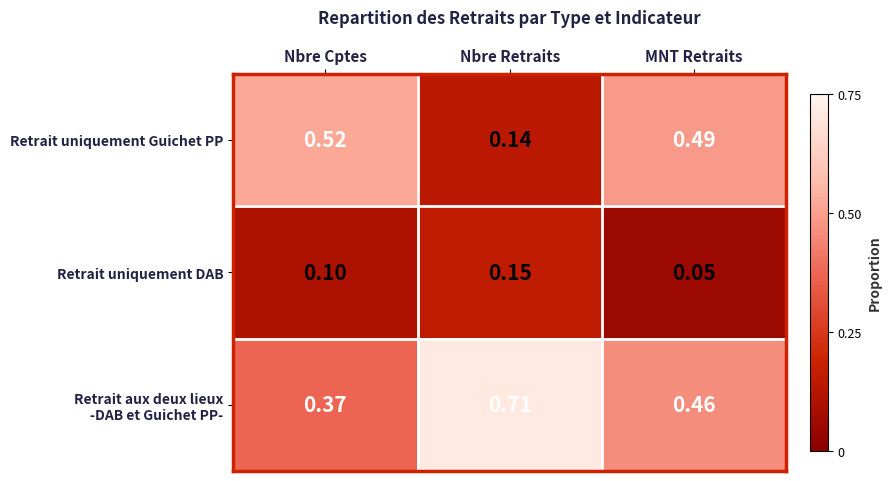

Is the value of Retrait uniquement DAB at Nbre Retraits greater than the value of Retrait uniquement Guichet PP at MNT Retraits?

No